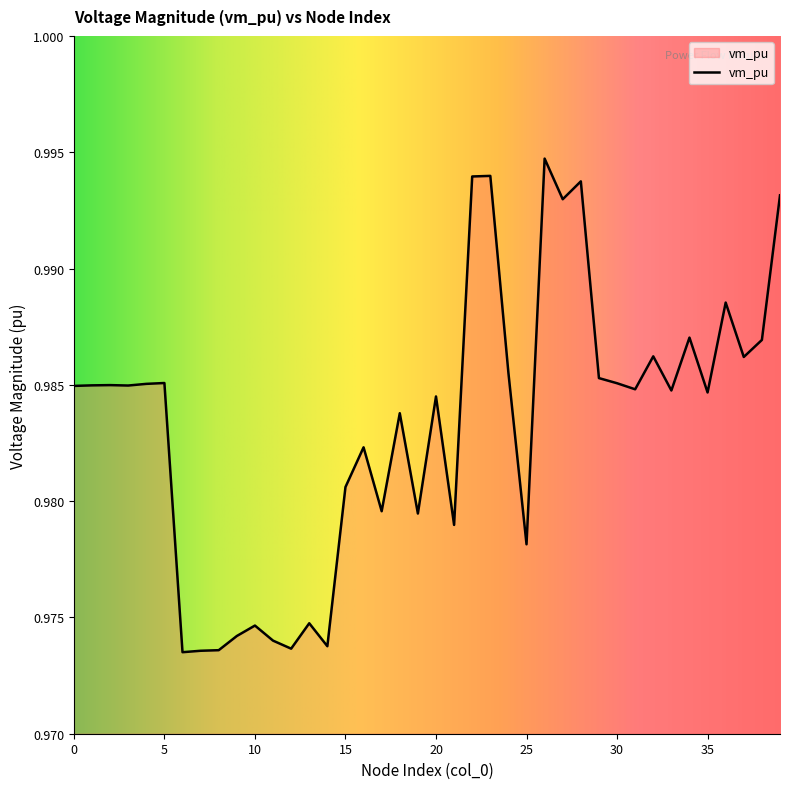

Does the chart display data point markers on the line(s)?

No